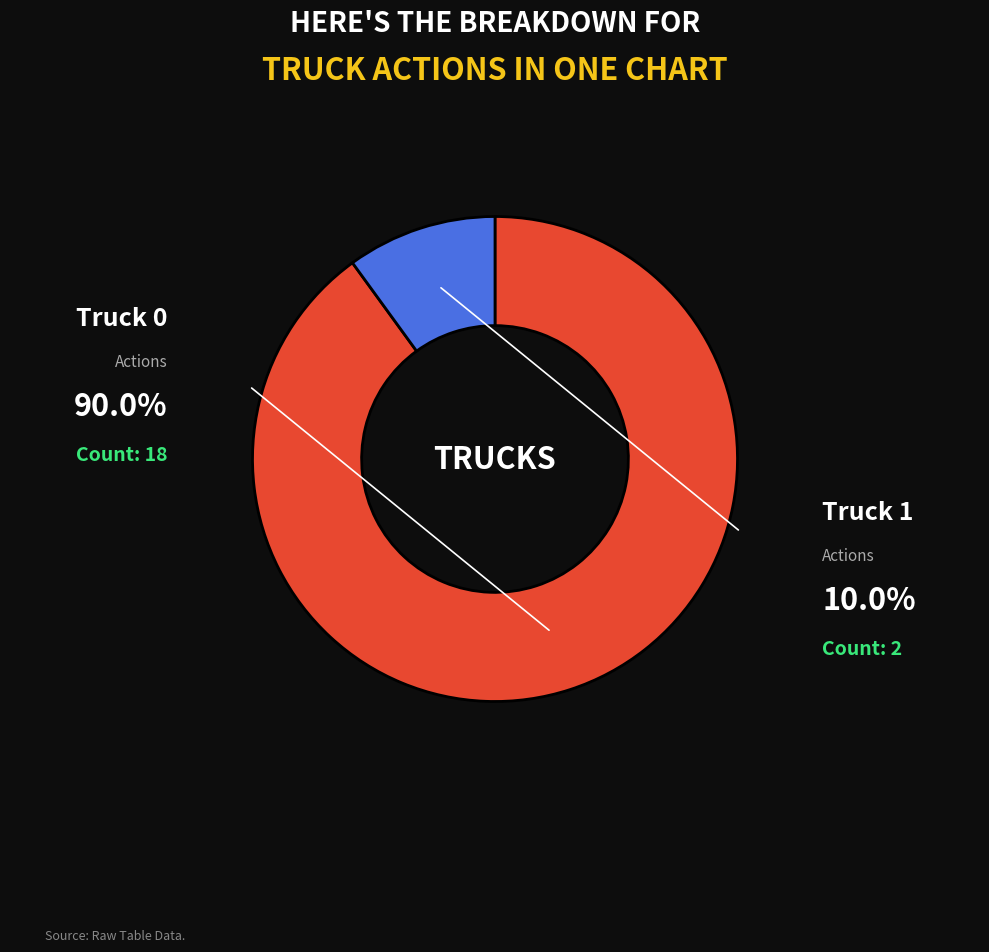

Does any single category account for the majority?

Yes